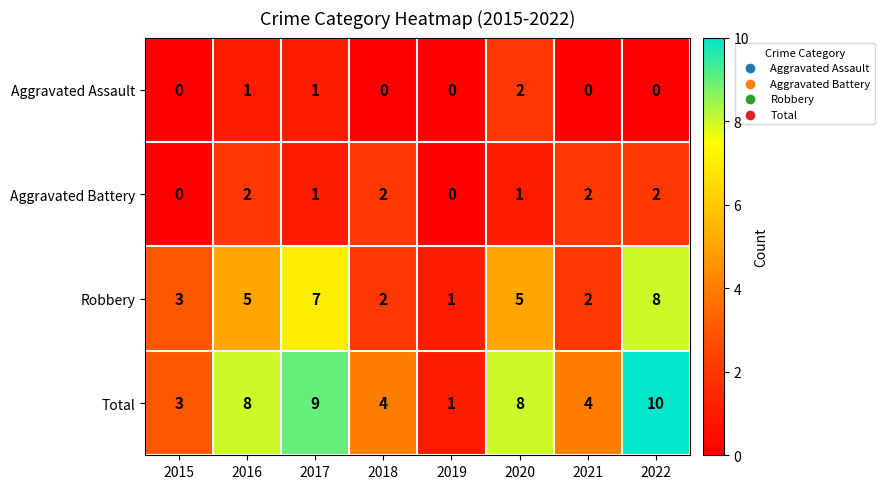

Where is Robbery nearest to the value 4?

2015